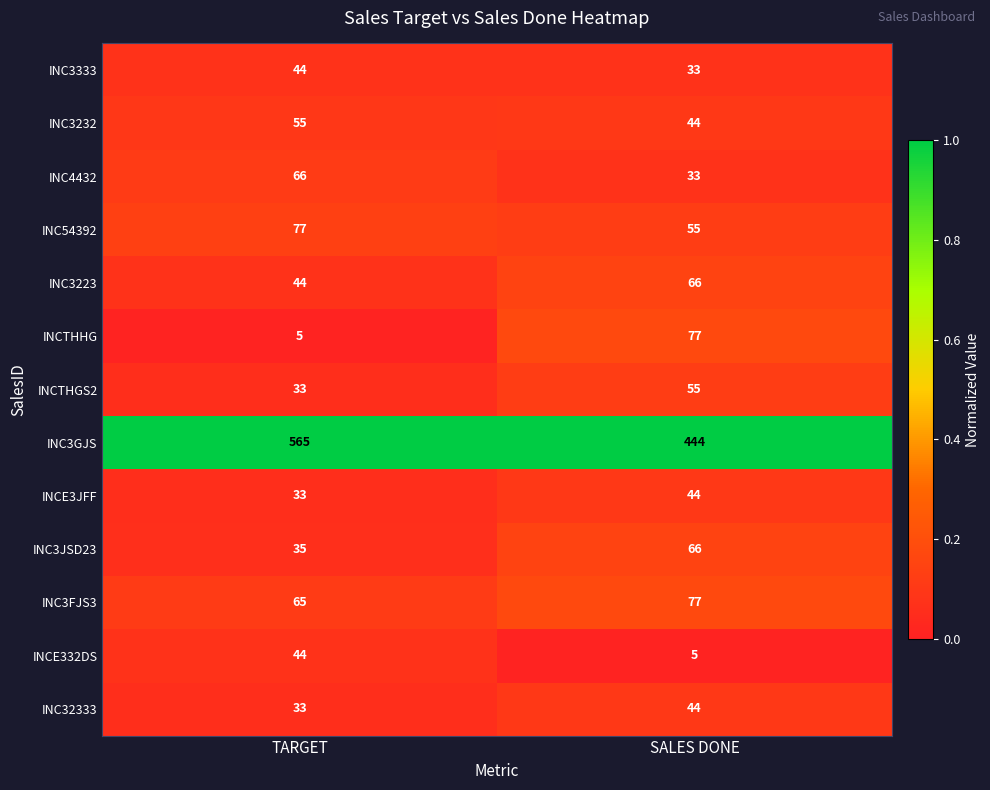

What is the difference between the maximum and minimum values in the INCTHHG series?

72